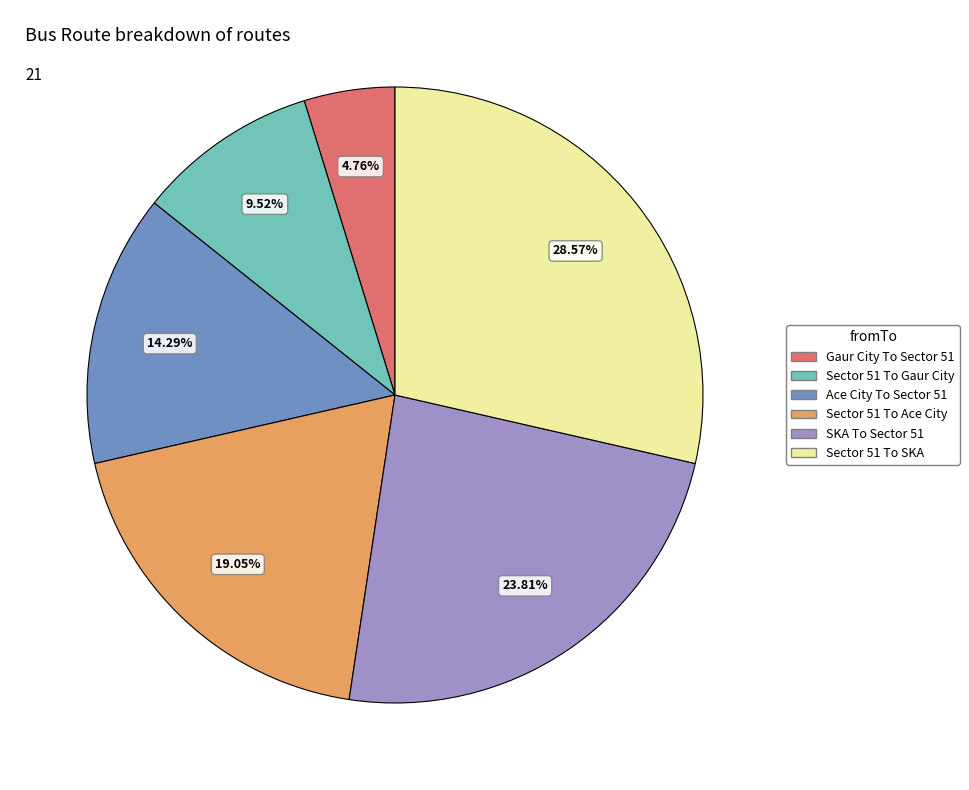

Which has a higher value, Sector 51 To Ace City or Gaur City To Sector 51?

Sector 51 To Ace City